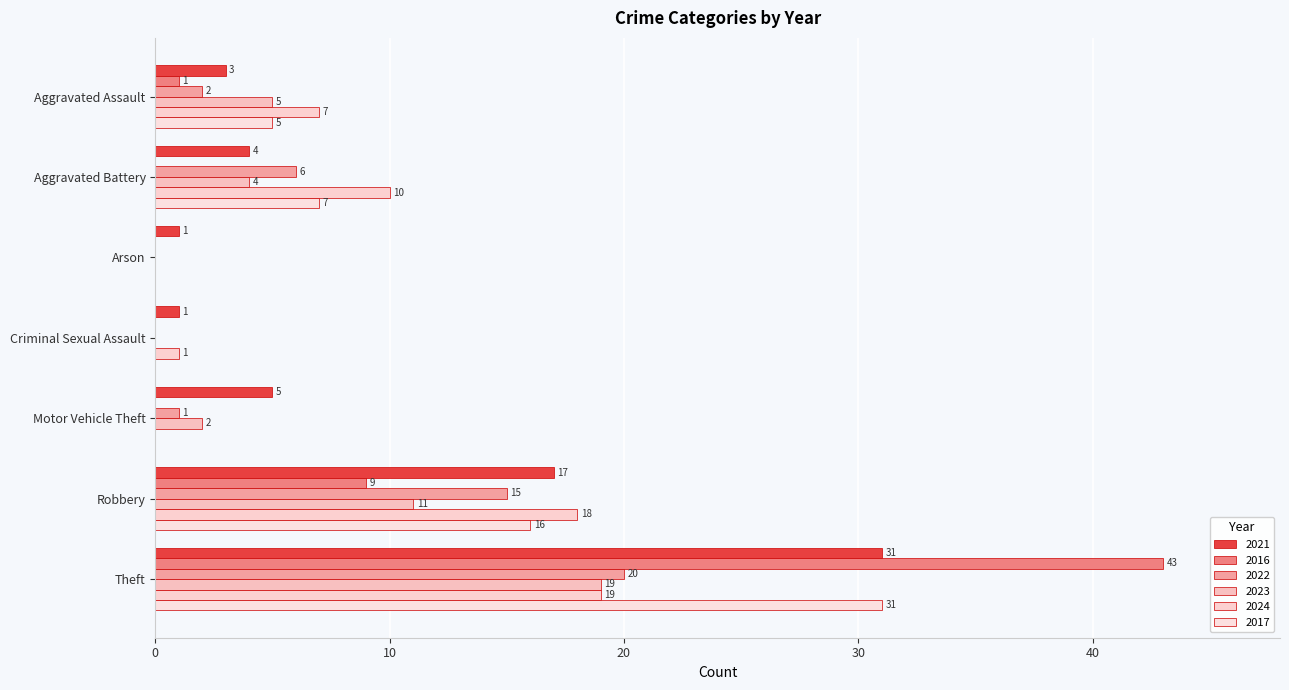

How many positive values does the 2022 series have?

5